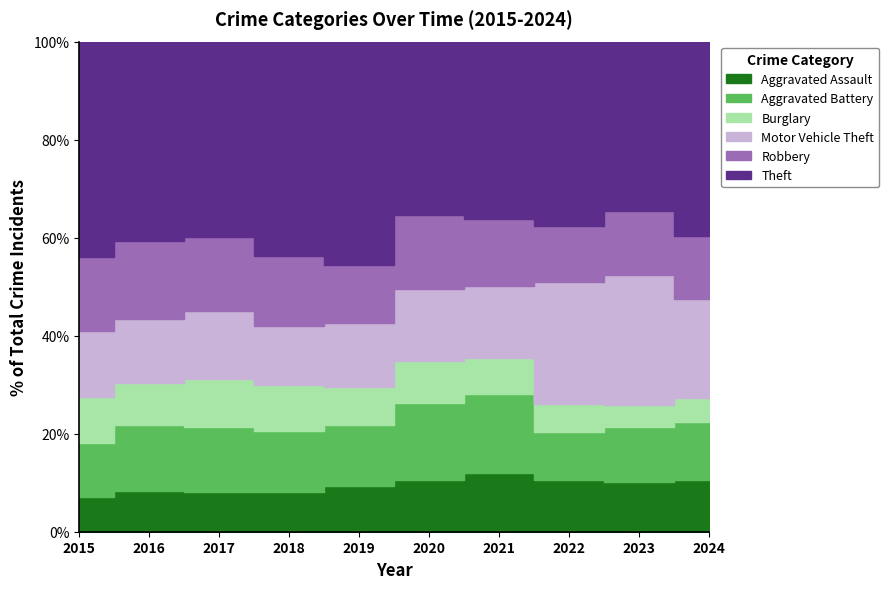

Which category has the highest value in the Theft series?

2019